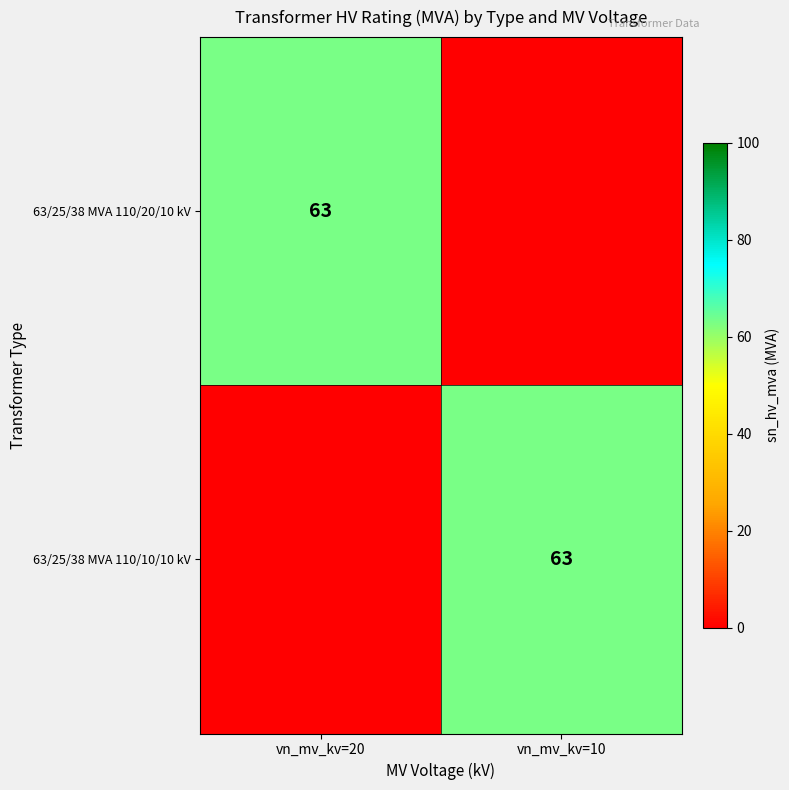

At which category does the chart reach its peak across all series?

vn_mv_kv=20